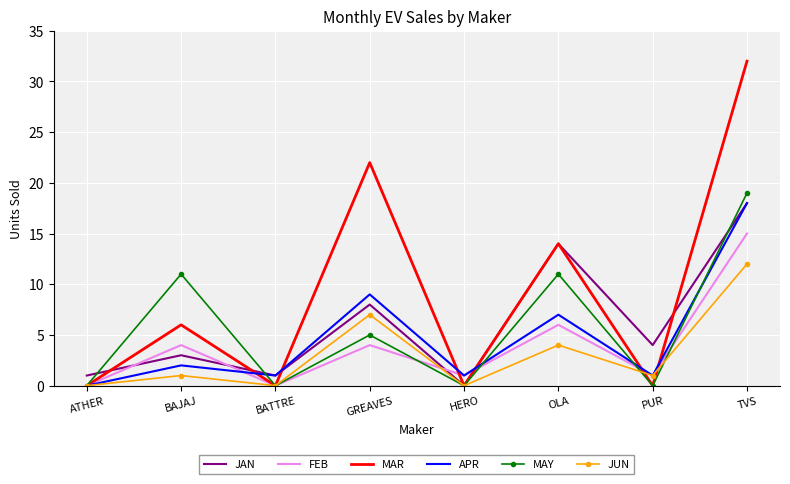

Is it true that MAY equals 19 at TVS?

True